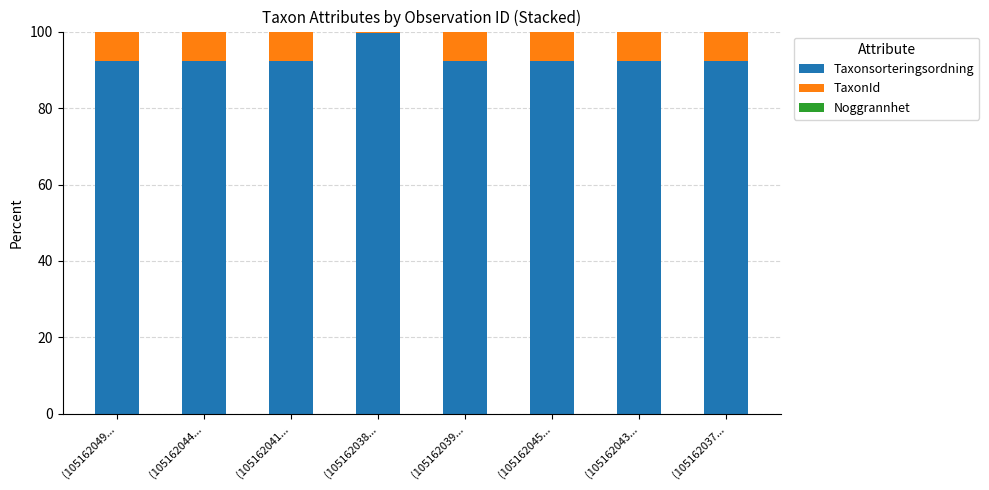

Is it true that Taxonsorteringsordning equals 92.3 at (105162039...?

True